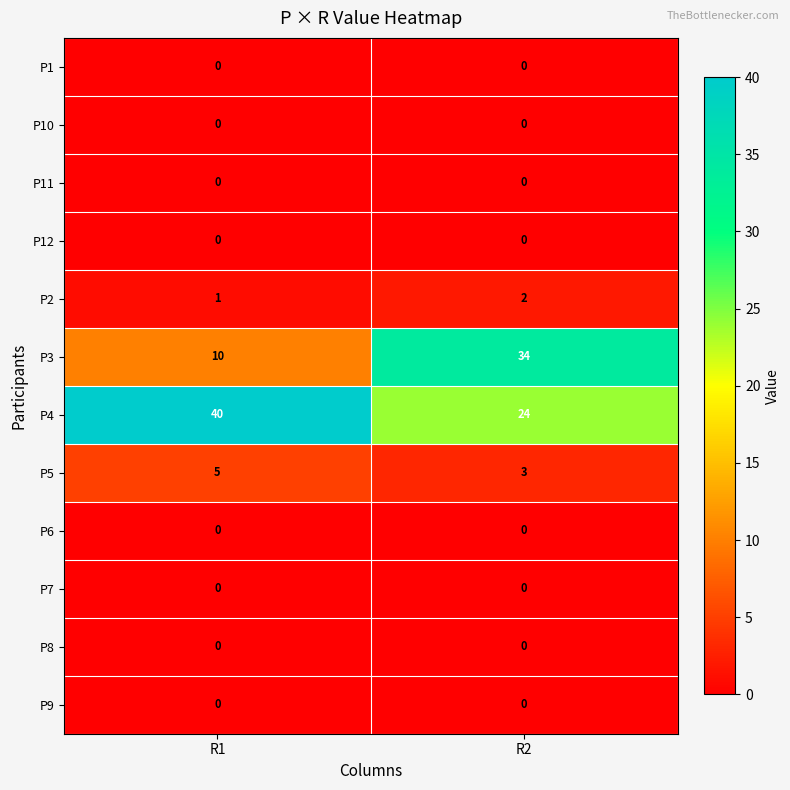

At which category is the sum across all series the highest?

R2